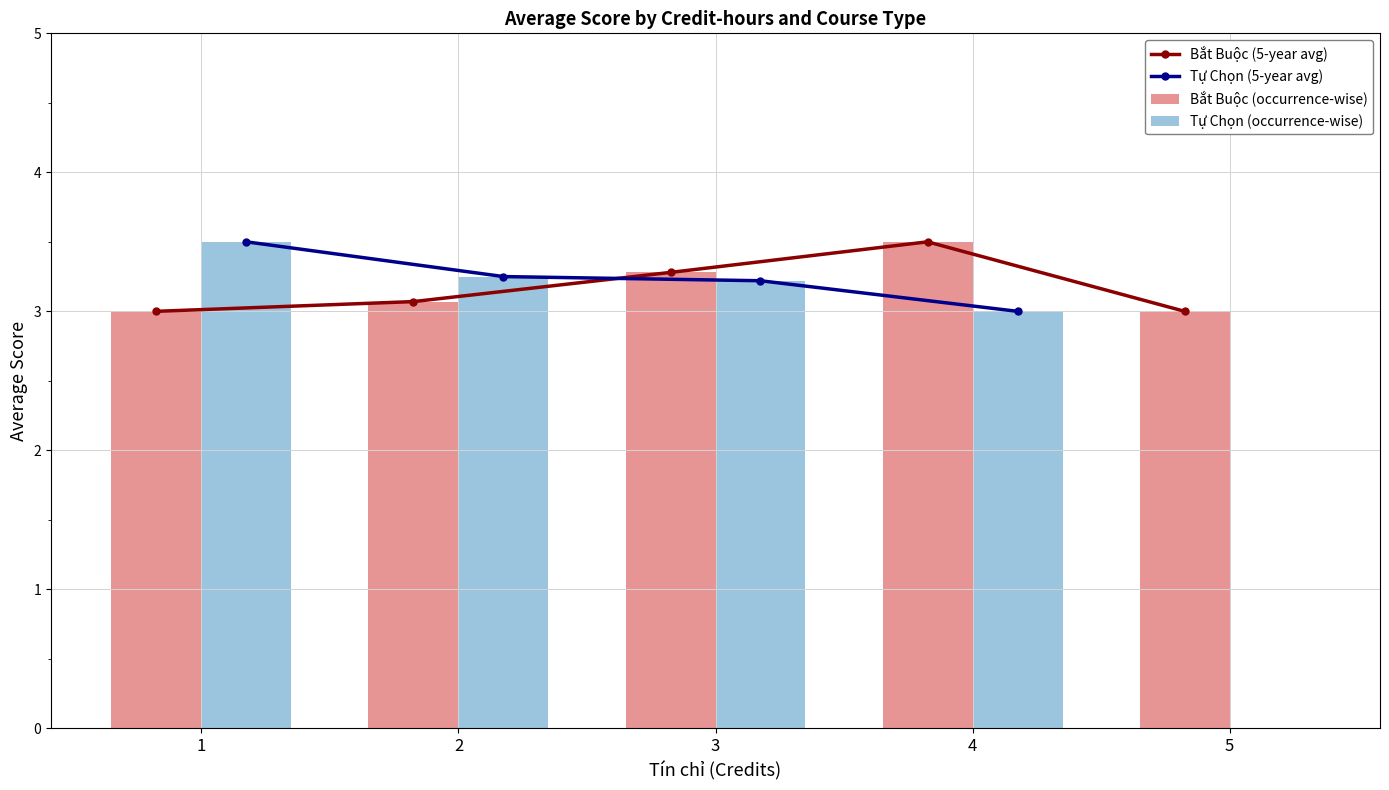

Between 2 and 3, which series saw the biggest shift?

Bắt Buộc (5-year avg)